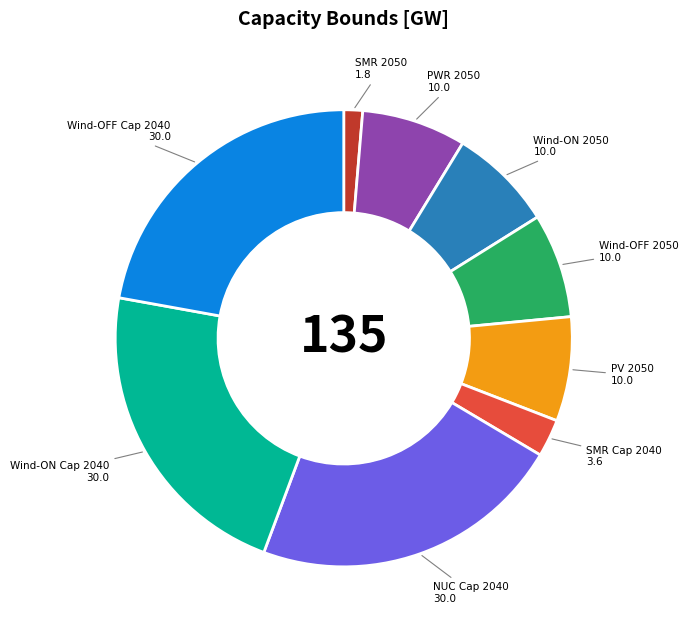

How many slices are in this pie chart?

9